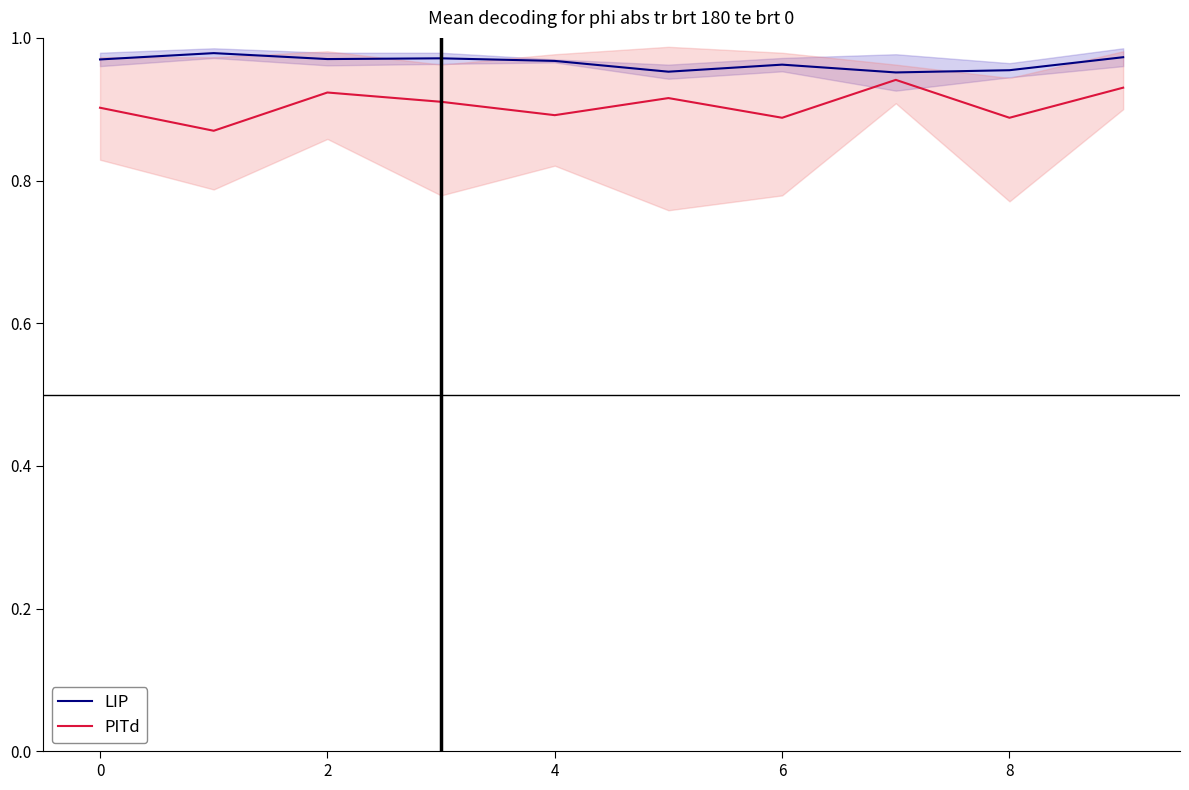

What is the label of the 10th point from the left?

9